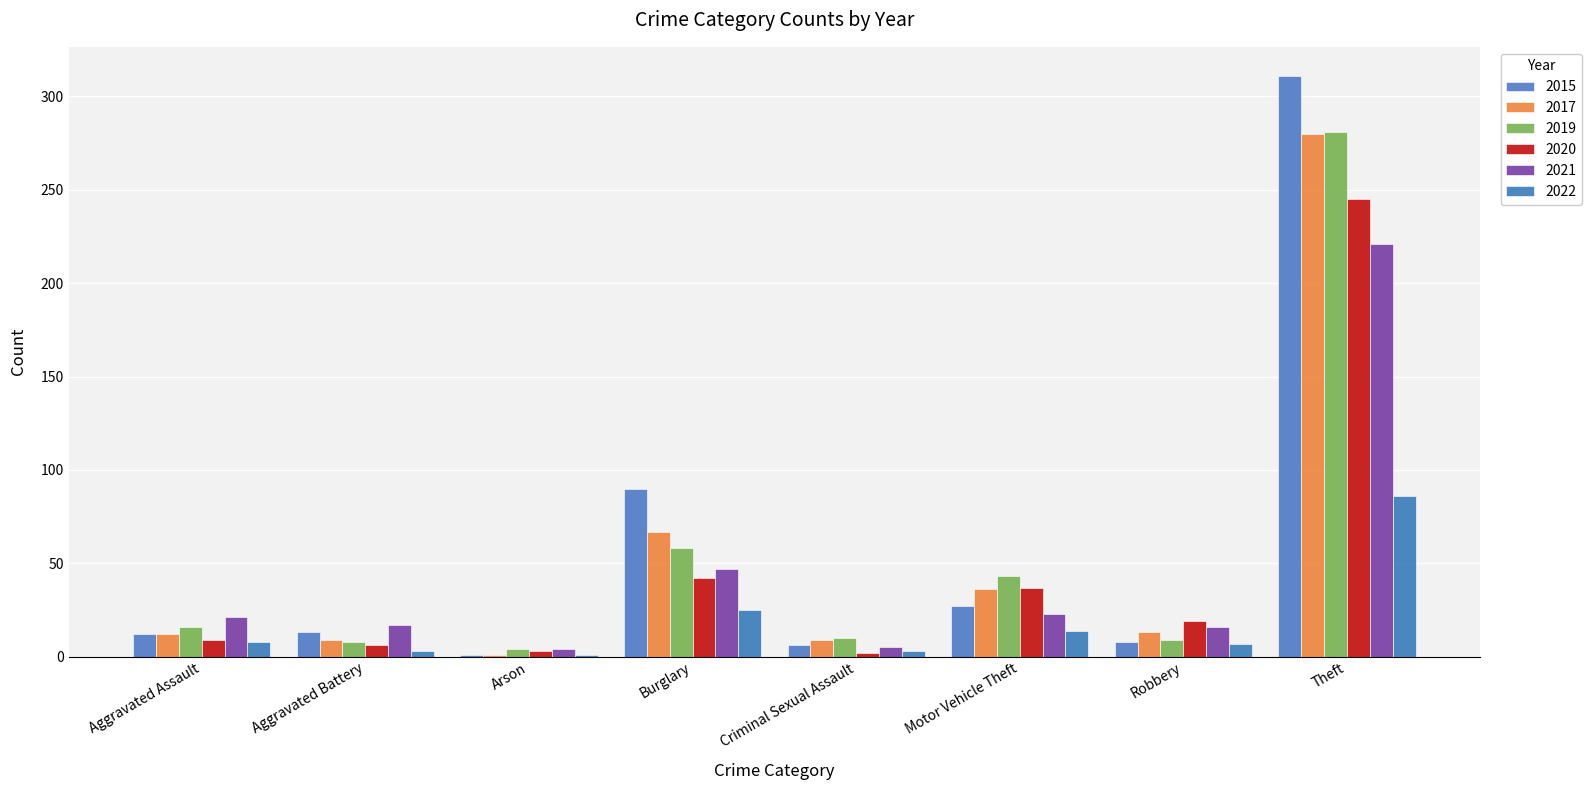

Is it true that 2022 equals 25 at Burglary?

True